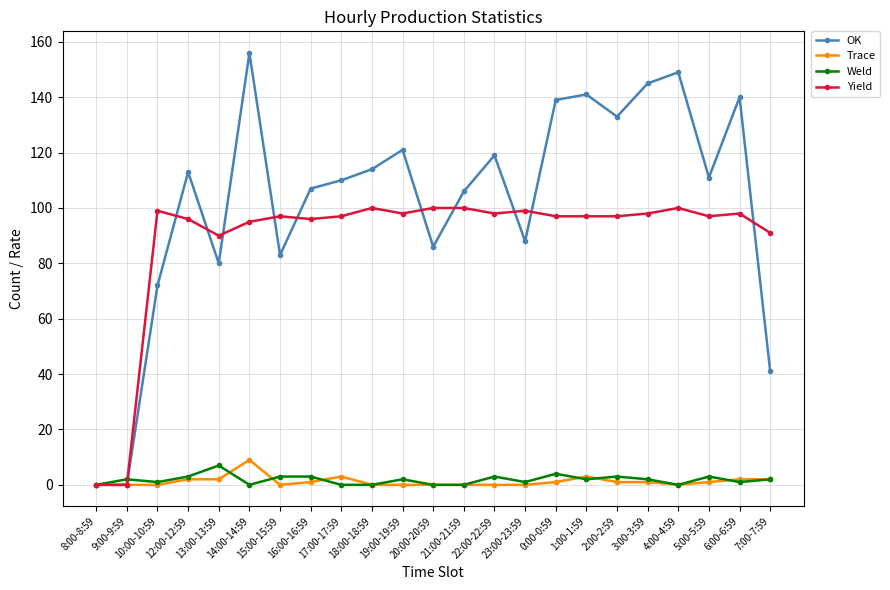

True or false: Trace has more than 0 points higher than both neighbors.

True